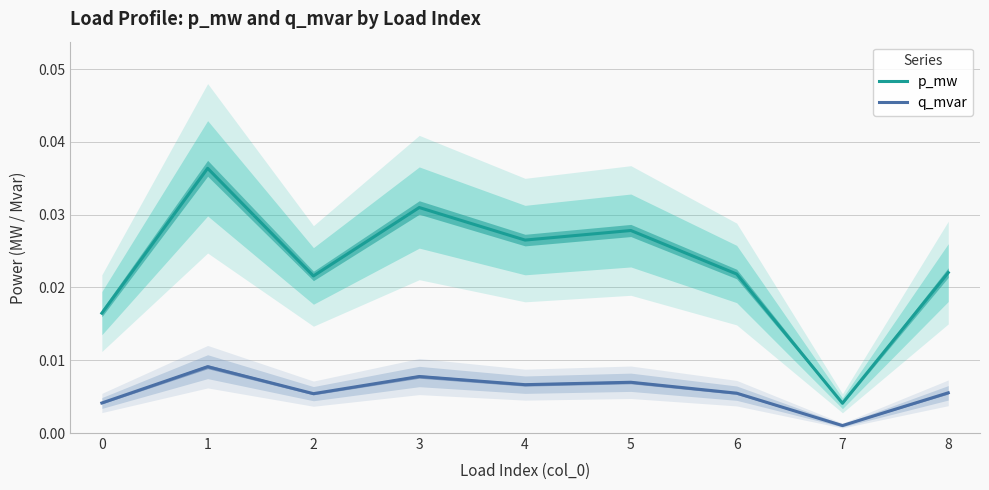

Rank the categories by p_mw value from highest to lowest.

1, 3, 5, 4, 8, 6, 2, 0, 7